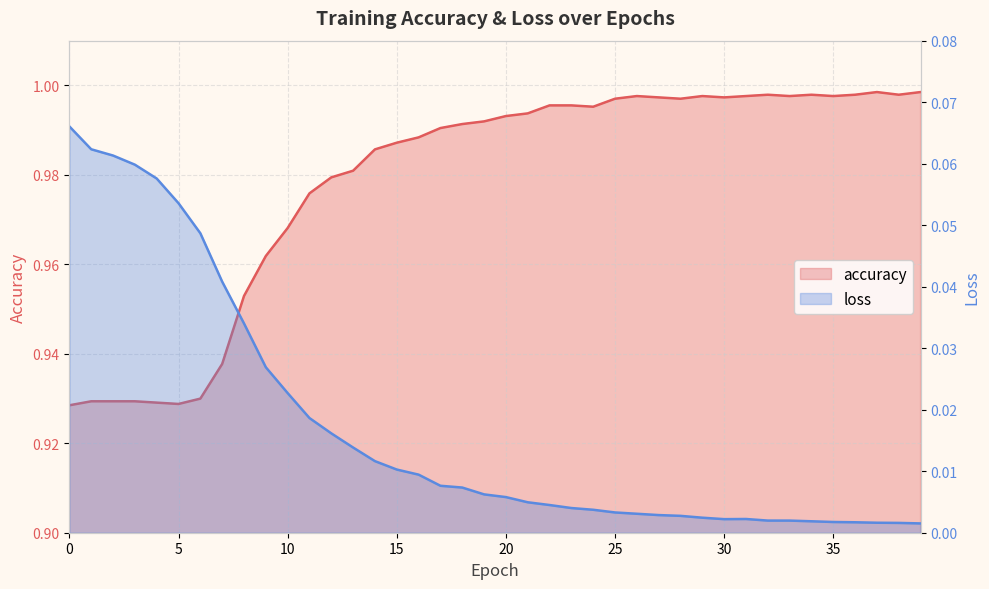

Reading left to right, what are all the values shown in this chart?

accuracy: 0=0.9	1=0.9	2=0.9	3=0.9	4=0.9	5=0.9	6=0.9	7=0.9	8=1.0	9=1.0	10=1.0	11=1.0	12=1.0	13=1.0	14=1.0	15=1.0	16=1.0	17=1.0	18=1.0	19=1.0	20=1.0	21=1.0	22=1.0	23=1.0	24=1.0	25=1.0	26=1.0	27=1.0	28=1.0	29=1.0	30=1.0	31=1.0	32=1.0	33=1.0	34=1.0	35=1.0	36=1.0	37=1.0	38=1.0	39=1.0
loss: 0=0.1	1=0.1	2=0.1	3=0.1	4=0.1	5=0.1	6=0.0	7=0.0	8=0.0	9=0.0	10=0.0	11=0.0	12=0.0	13=0.0	14=0.0	15=0.0	16=0.0	17=0.0	18=0.0	19=0.0	20=0.0	21=0.0	22=0.0	23=0.0	24=0.0	25=0.0	26=0.0	27=0.0	28=0.0	29=0.0	30=0.0	31=0.0	32=0.0	33=0.0	34=0.0	35=0.0	36=0.0	37=0.0	38=0.0	39=0.0